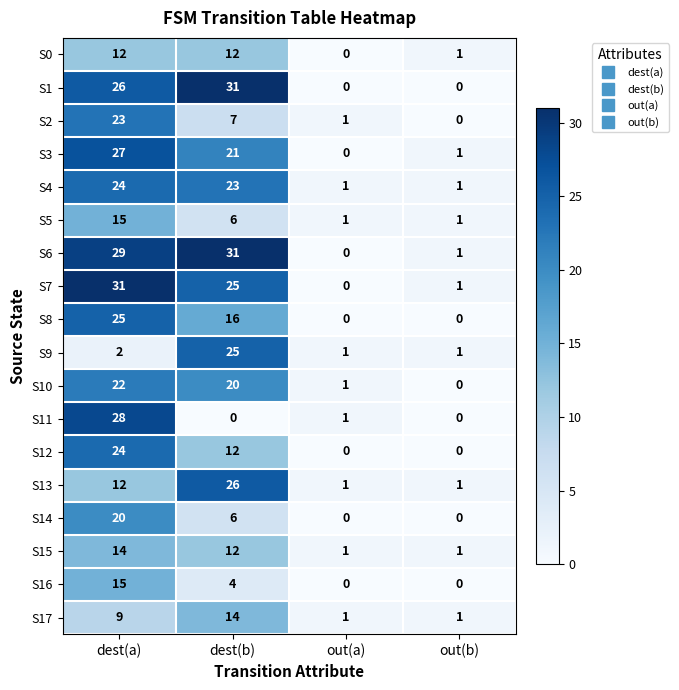

What is the difference between the maximum and minimum values in the S1 series?

31